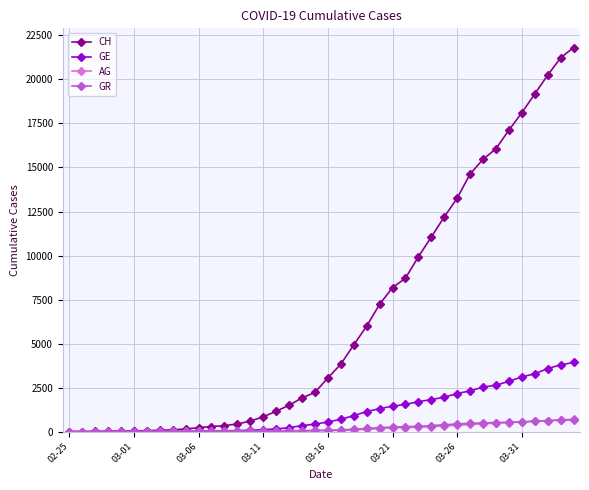

At how many categories does at least one series exceed 6267?

16